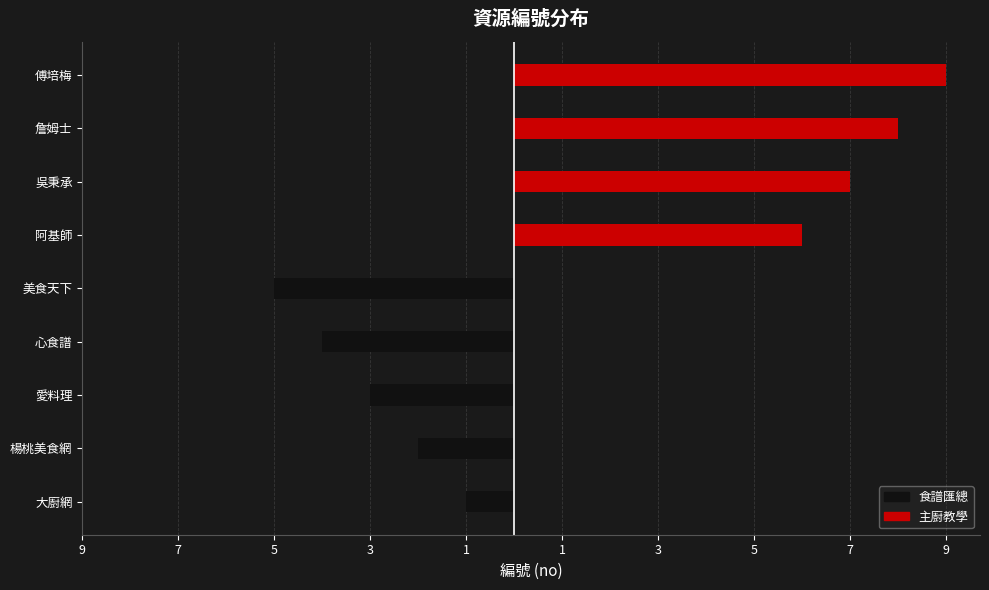

Which series changed the most between 心食譜 and 阿基師?

主廚教學